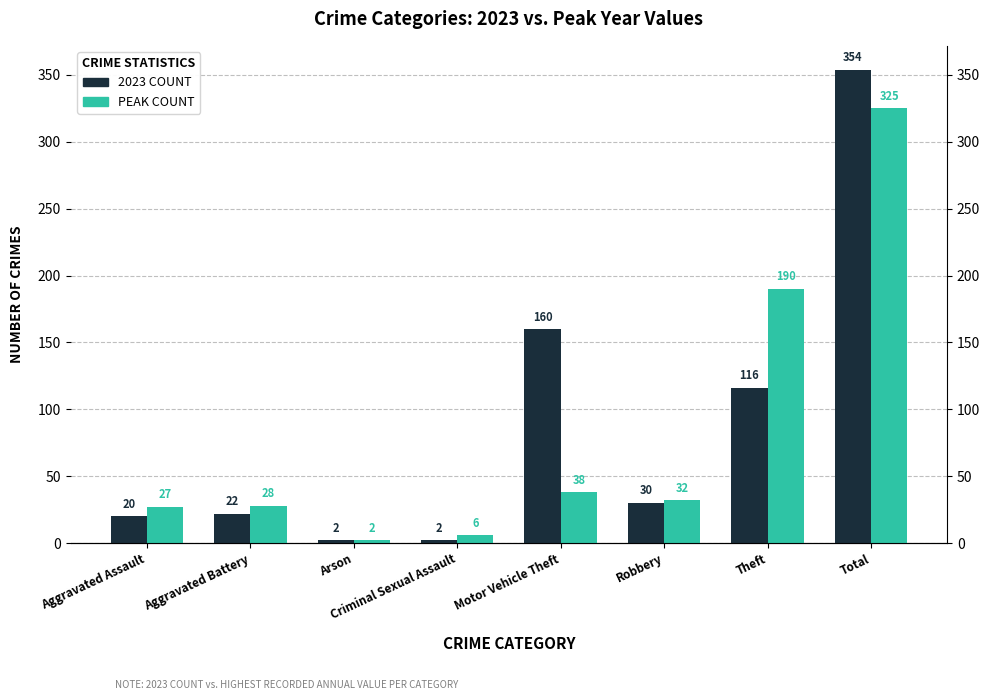

Rank the series by their maximum value, from lowest to highest.

PEAK COUNT, 2023 COUNT